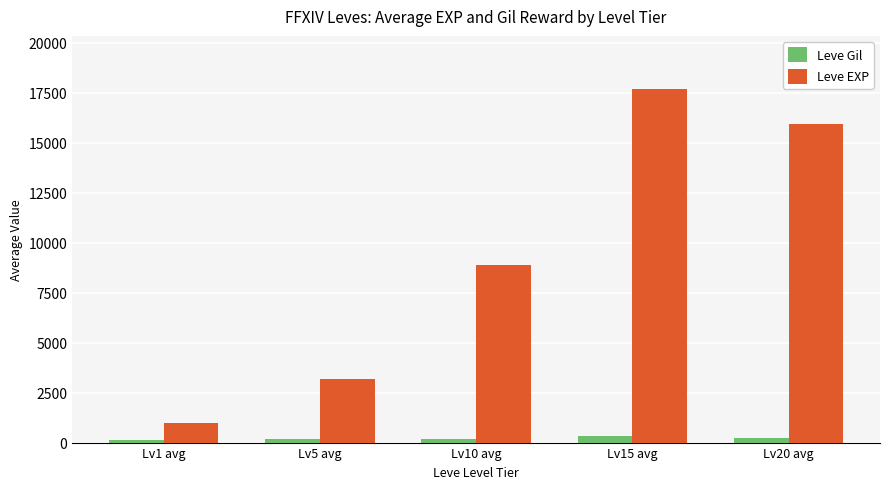

The value of Leve EXP at Lv10 avg is 8910. True or false?

True